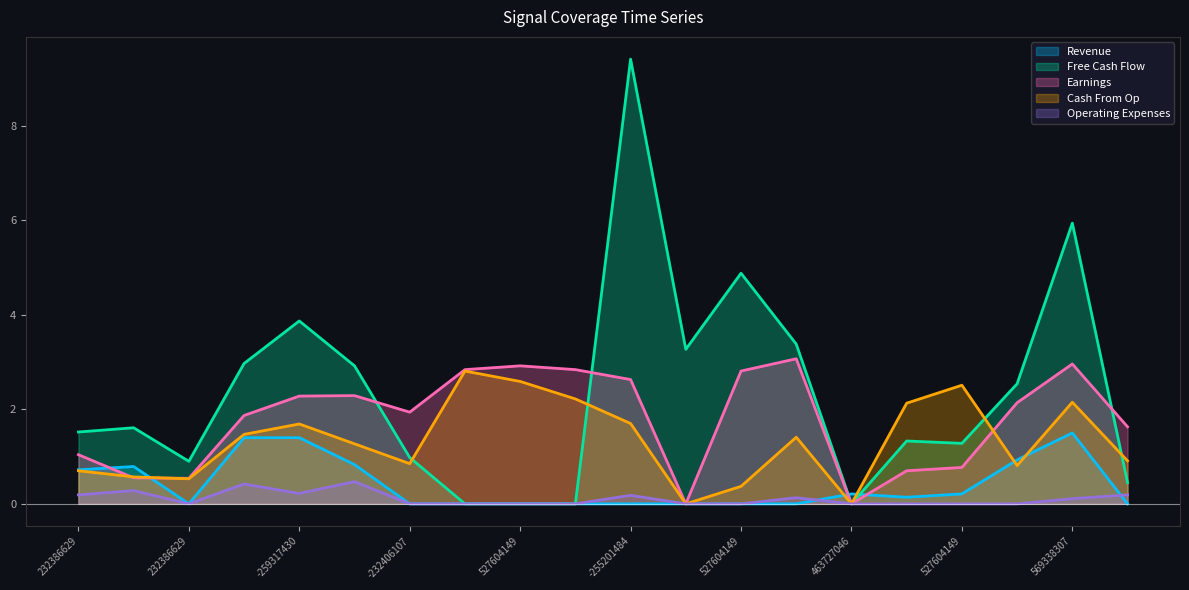

True or false: Series A and Series C cross at least once.

True